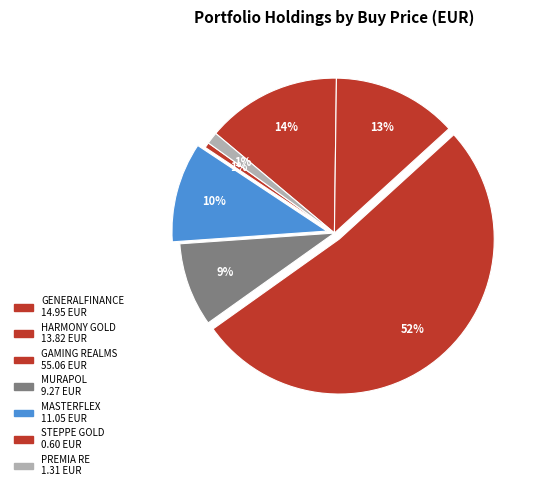

Count the number of slices in the pie.

7